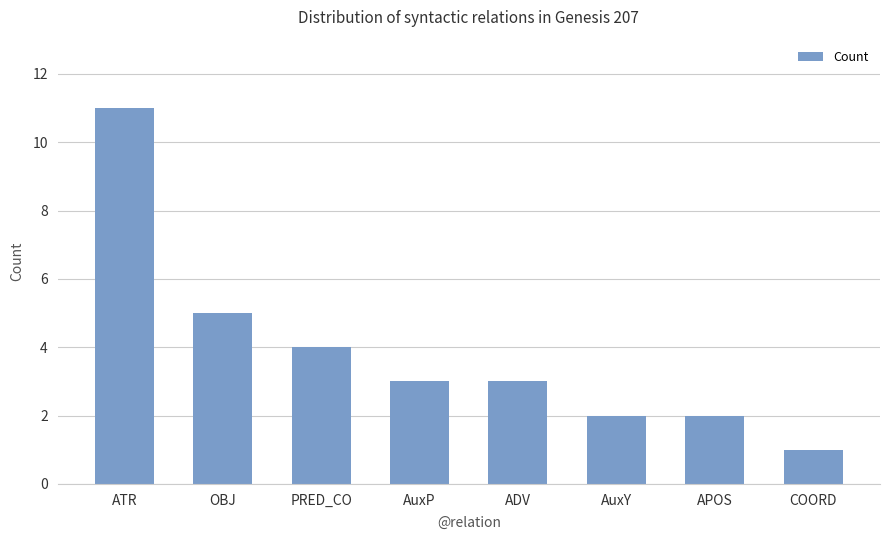

The chart shows a value of 3 at ADV. True or false?

True